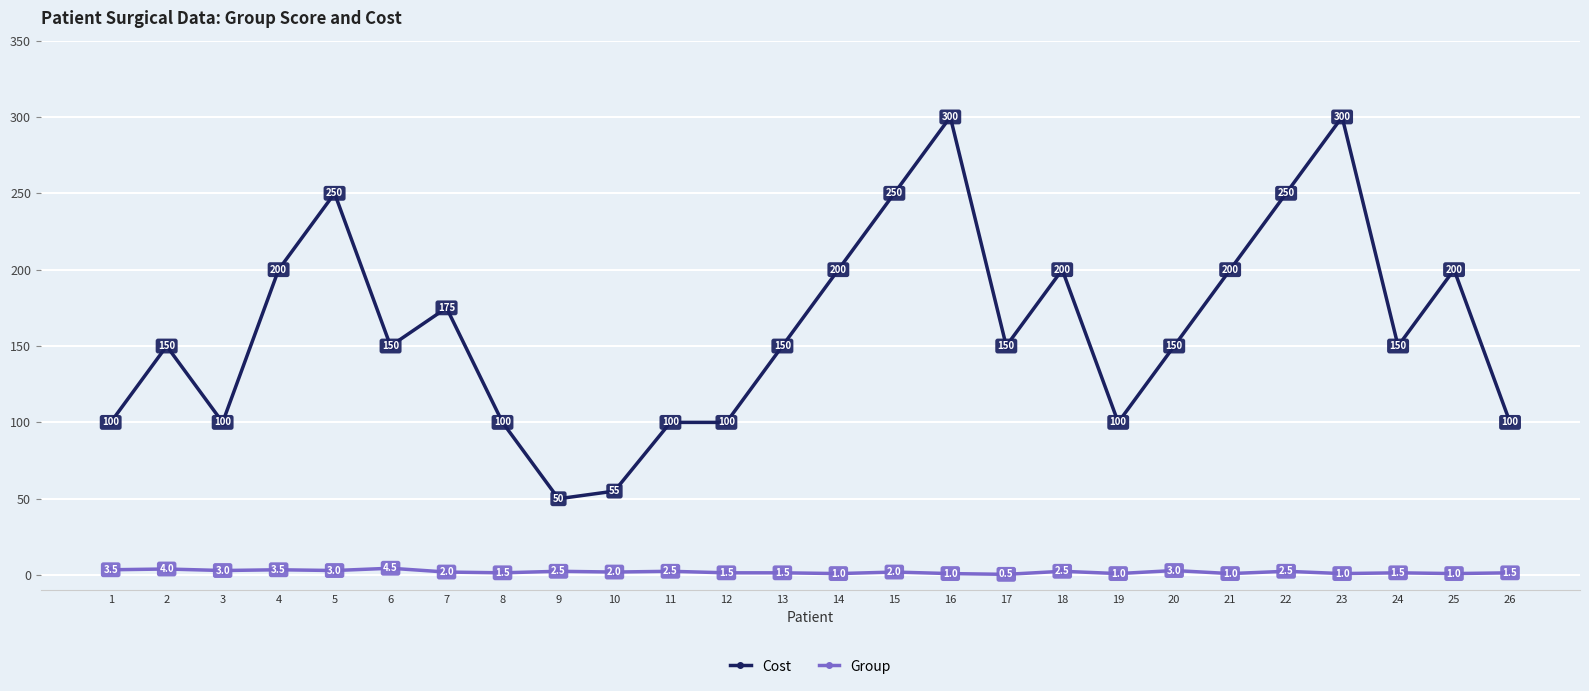

List the series in order of their overall mean, highest first.

Cost, Group